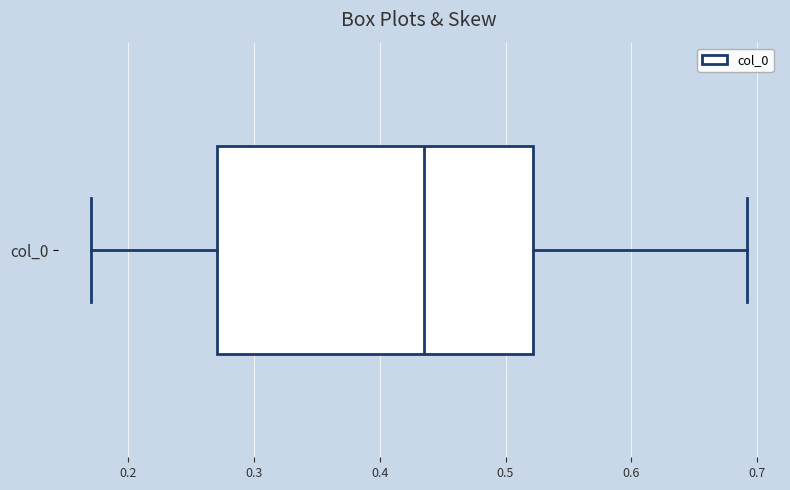

Transcribe this box plot: give where the median line is, the range the box spans, and where the two whiskers end, as read against the x-axis. The values are not printed on the chart, so give them approximately, as read against the axis.

median 0.44, box 0.27 to 0.52, whiskers 0.17 to 0.69